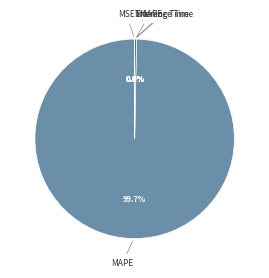

Rank the categories by value from lowest to highest.

Inference Time, Training Time, MSE, SMAPE, MAPE